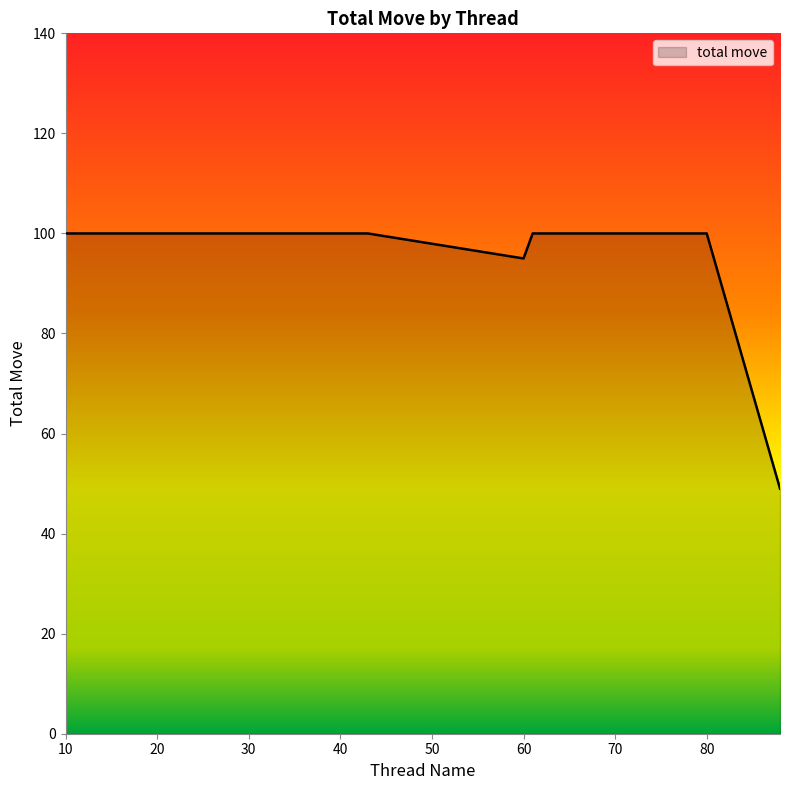

What is the smallest value displayed?

49